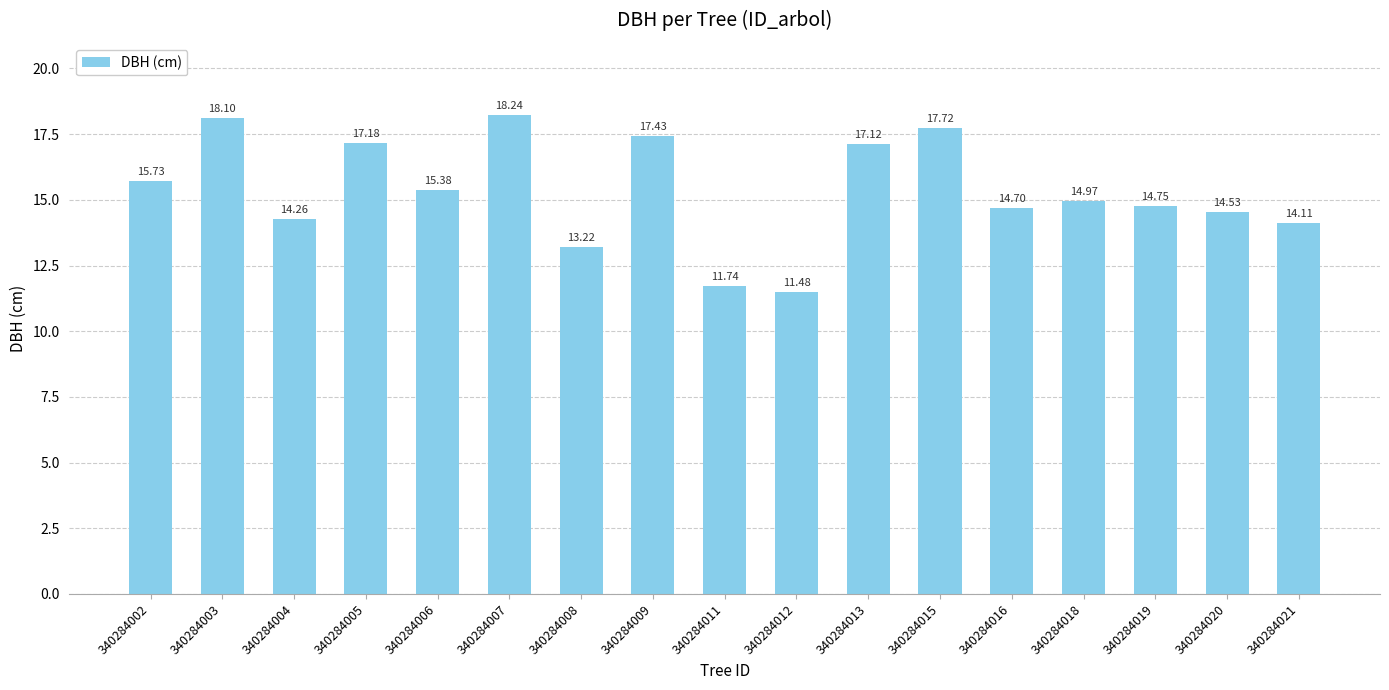

Reading left to right, what are all the values shown in this chart?

340284002=15.7	340284003=18.1	340284004=14.3	340284005=17.2	340284006=15.4	340284007=18.2	340284008=13.2	340284009=17.4	340284011=11.7	340284012=11.5	340284013=17.1	340284015=17.7	340284016=14.7	340284018=15.0	340284019=14.8	340284020=14.5	340284021=14.1